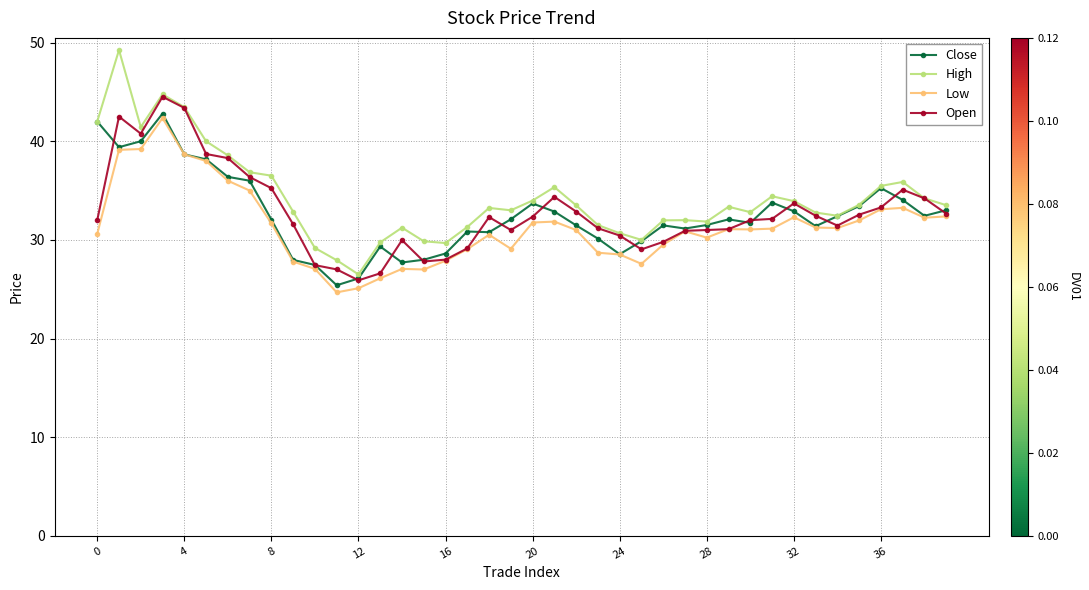

What is the value of the Open point at the 40th from the left?

32.7